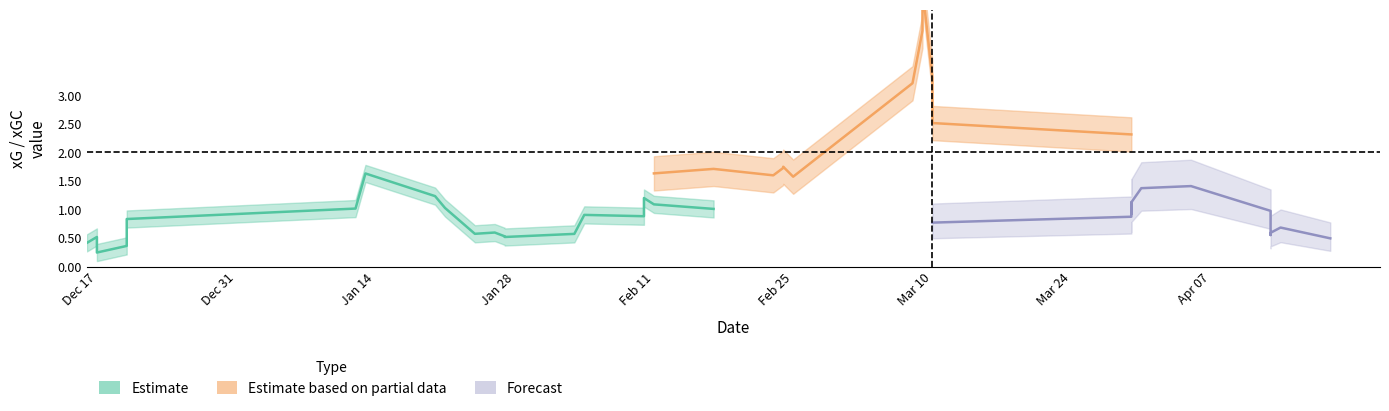

Count the number of categories in the chart.

40